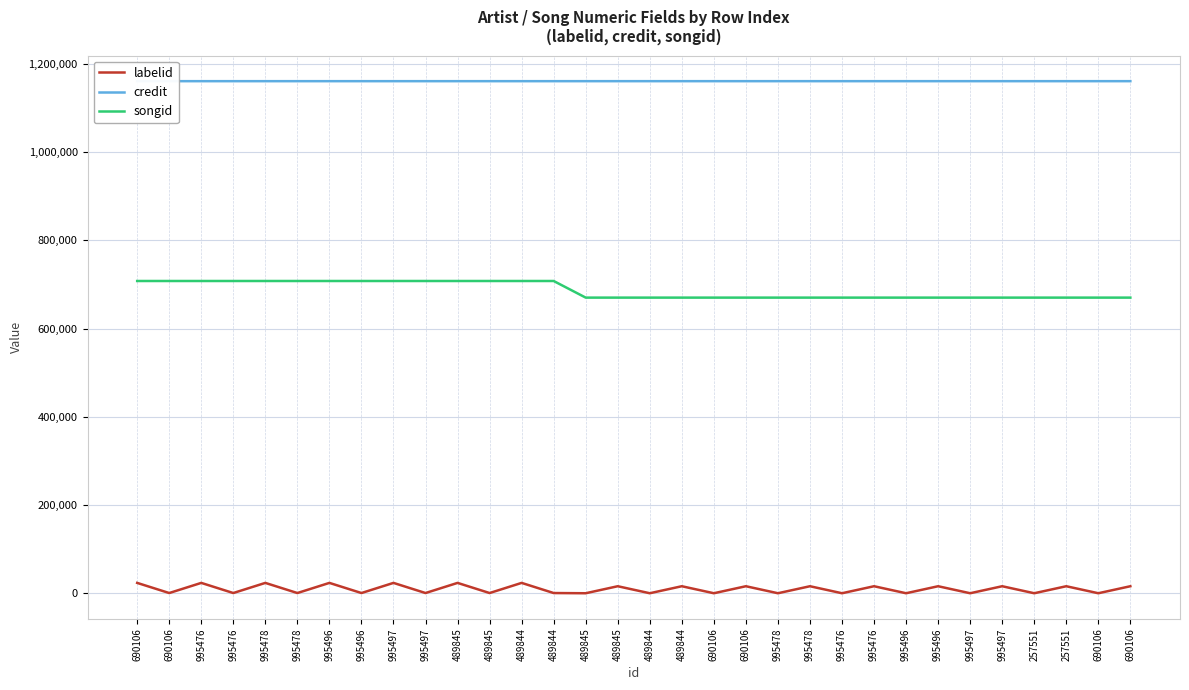

What is the difference between the maximum and minimum values in the credit series?

8